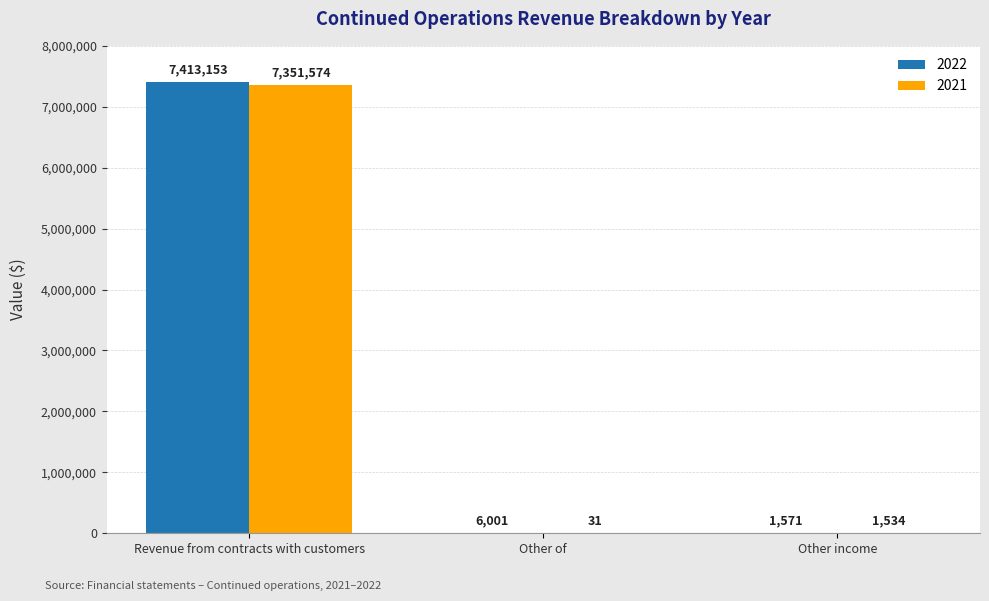

Are the bars horizontal?

No